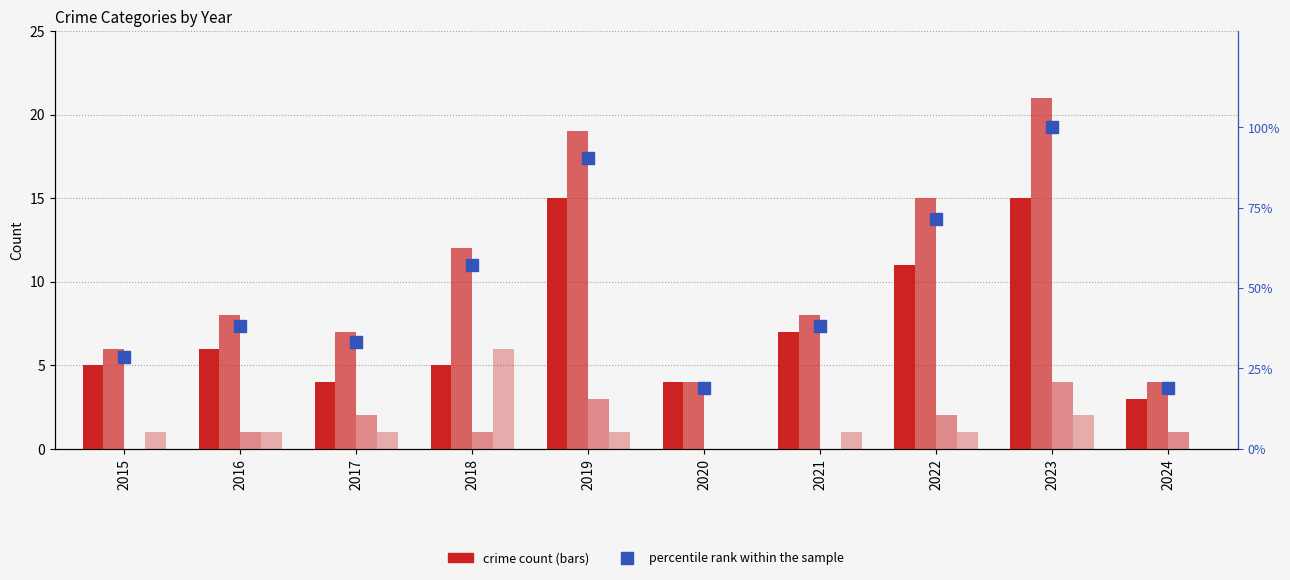

Which has a higher value, 2023 or 2021?

2023